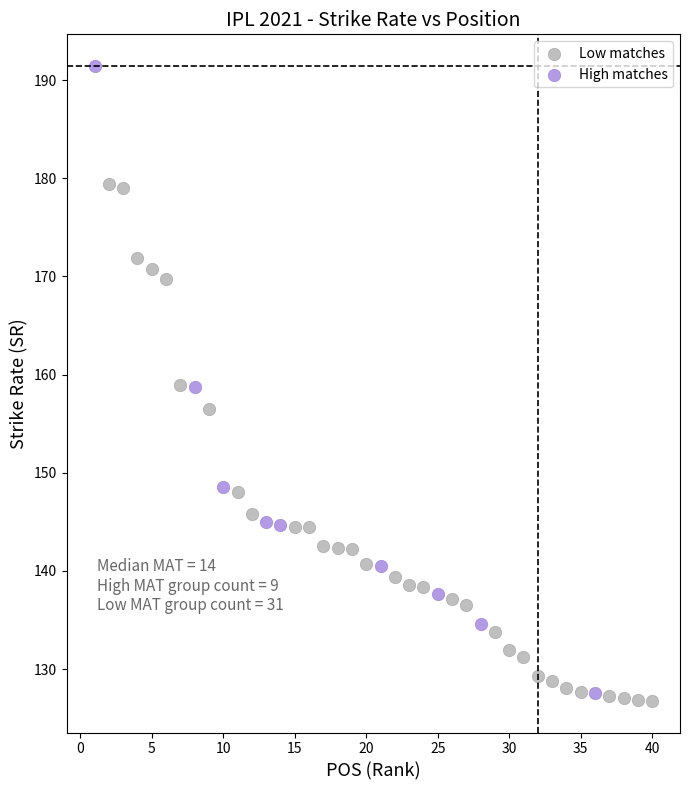

Which series contains the lowest Y value?

Low matches